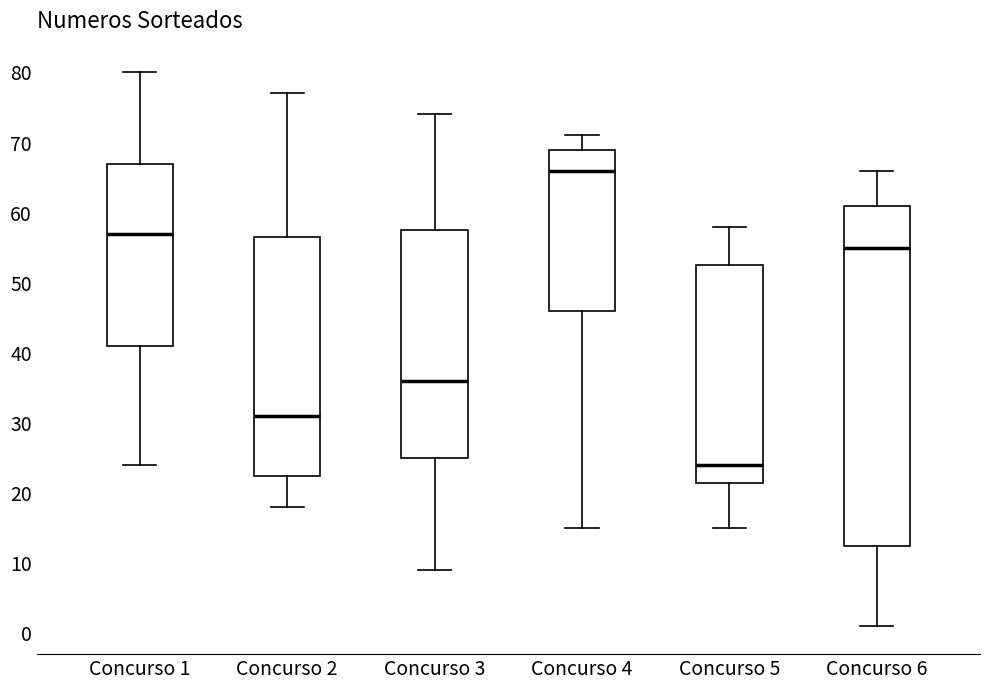

Which box has the highest median line?

Concurso 4